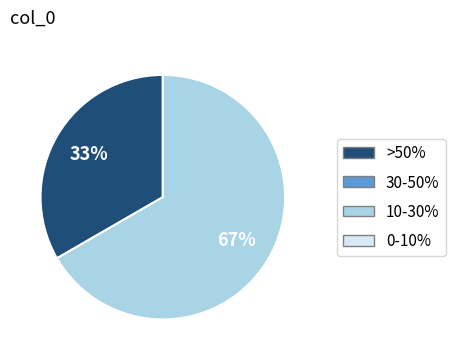

How many segments does this pie chart have?

2